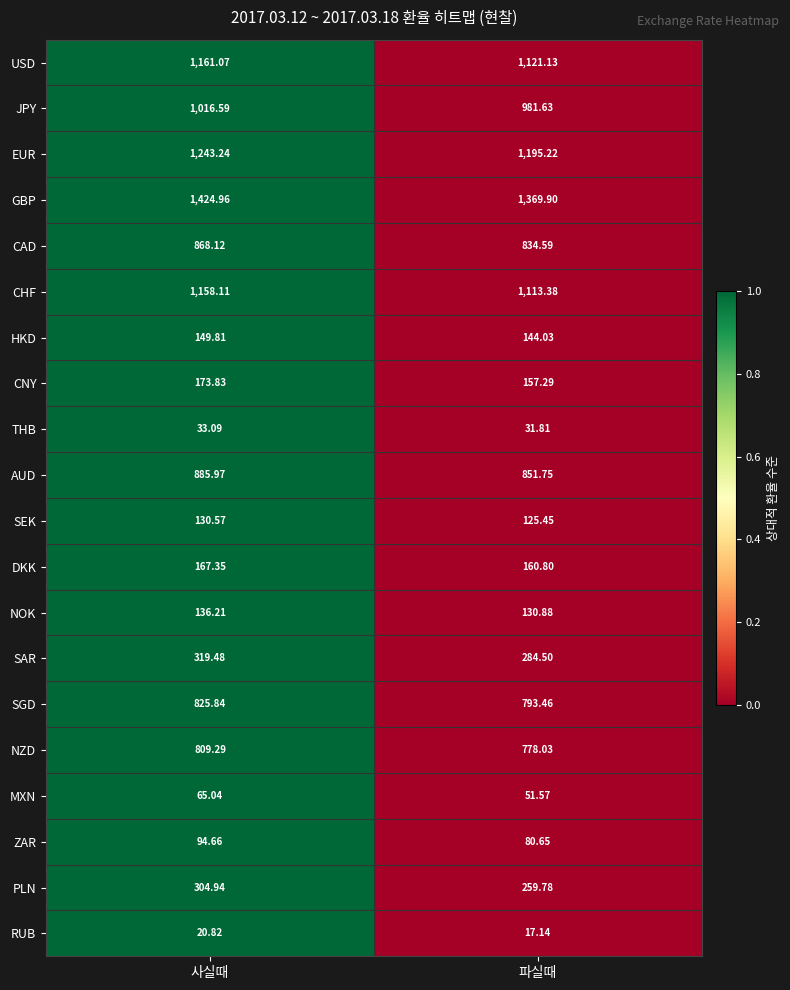

Which series has the widest spread of values?

GBP